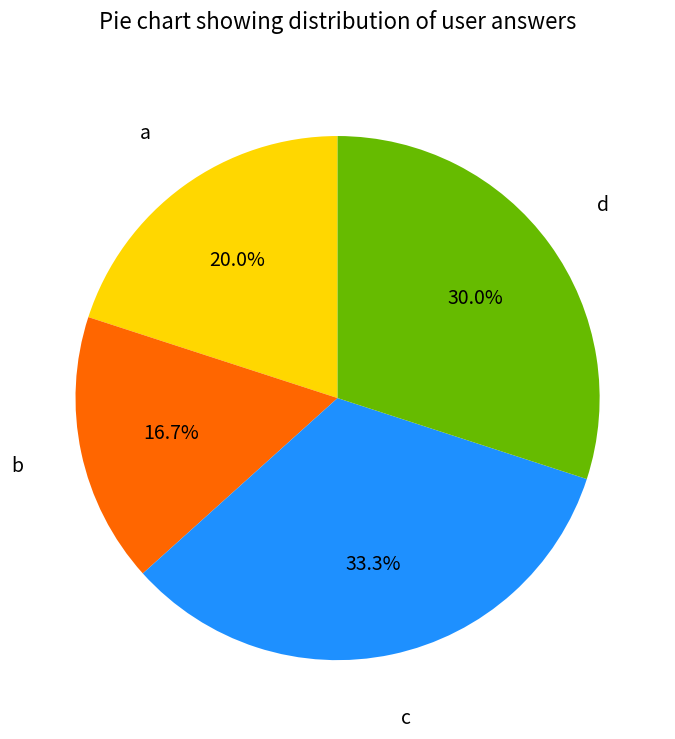

Is there any slice that represents more than half of the pie?

No